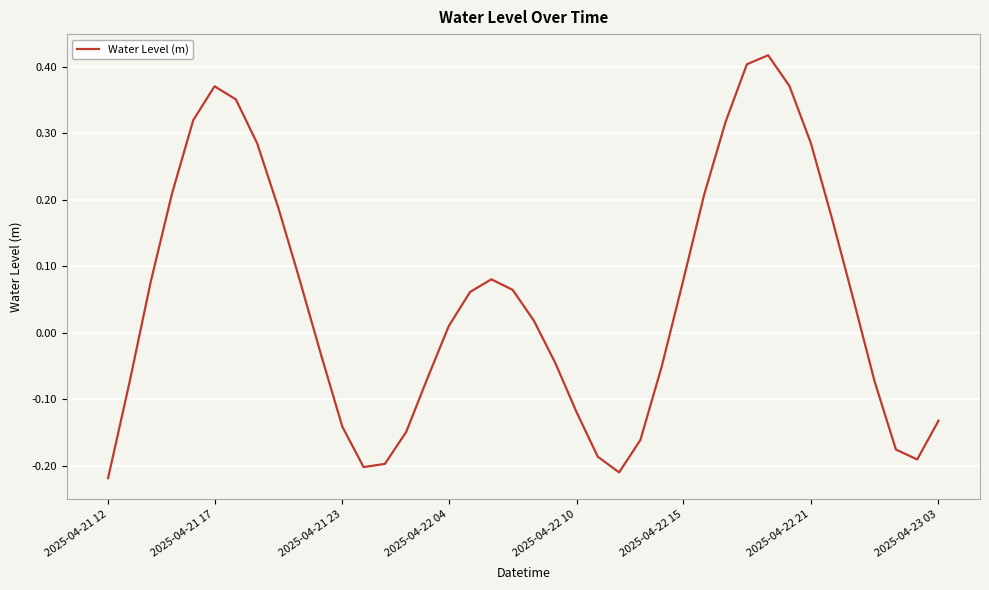

Is this an area chart (filled region under the line)?

No